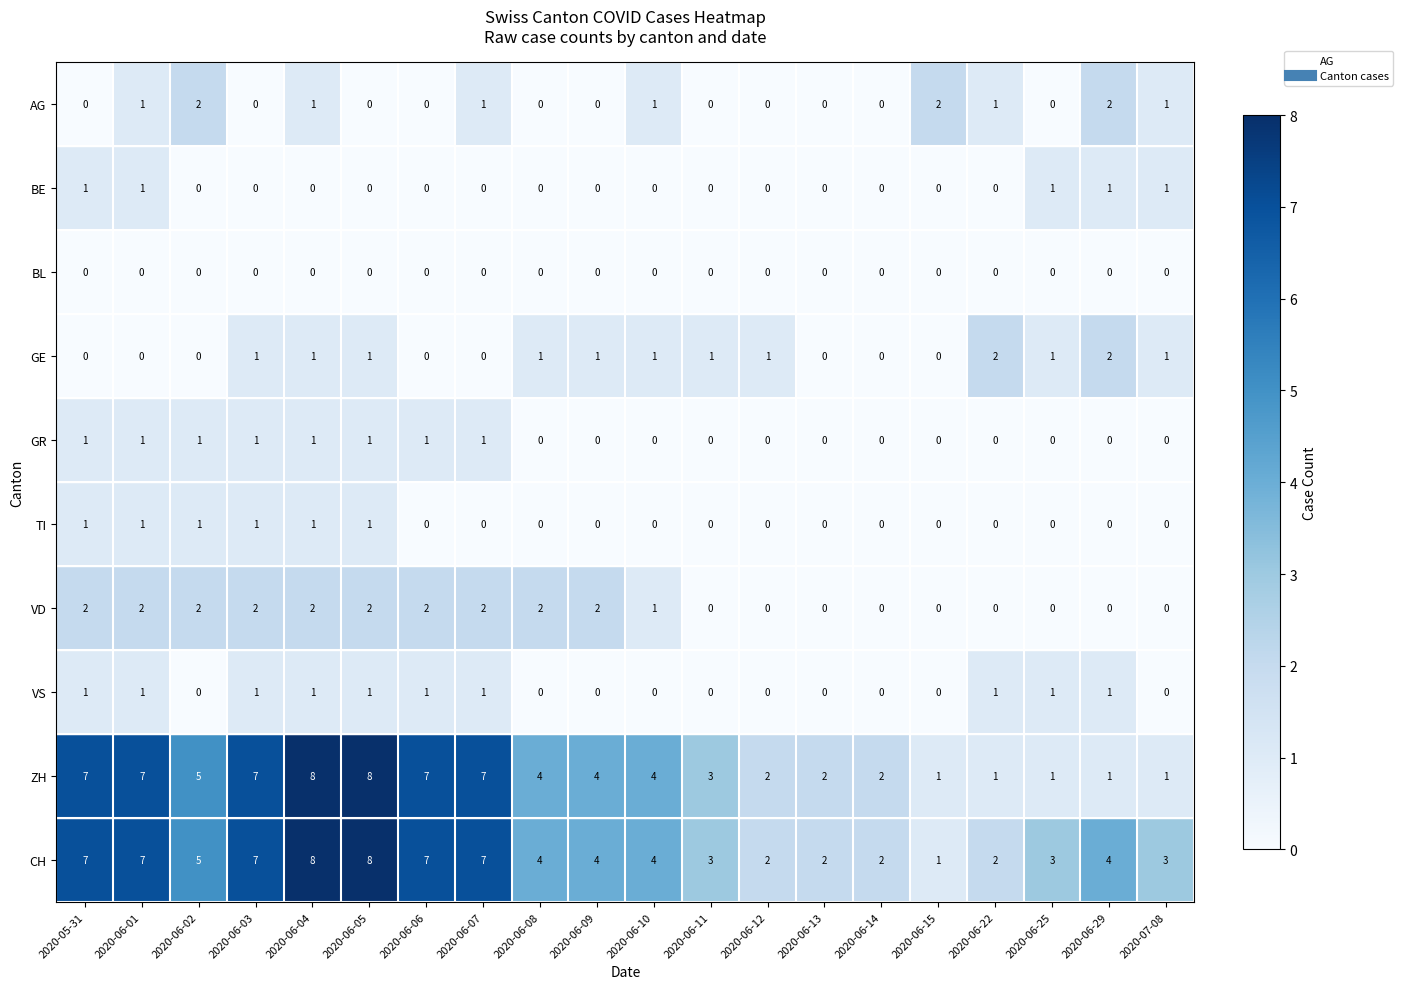

What is the difference between the second highest and second lowest values in the ZH series?

7